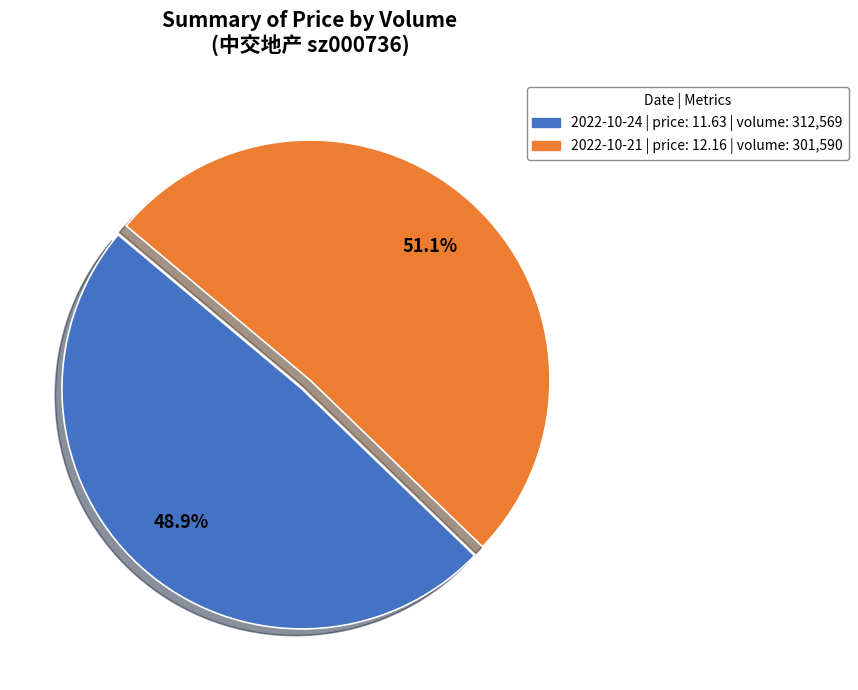

Does any single category account for the majority?

Yes